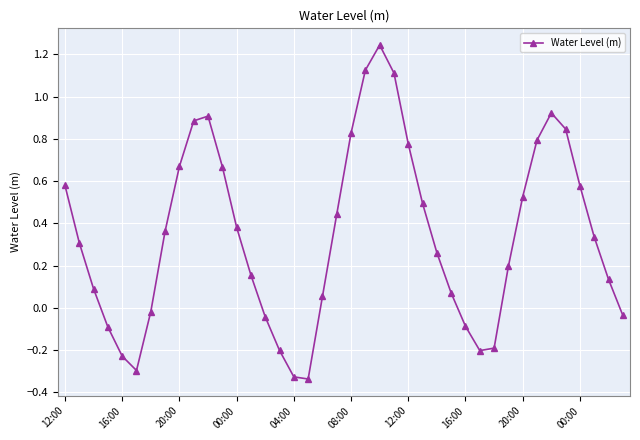

What is the sum of all values?

13.7